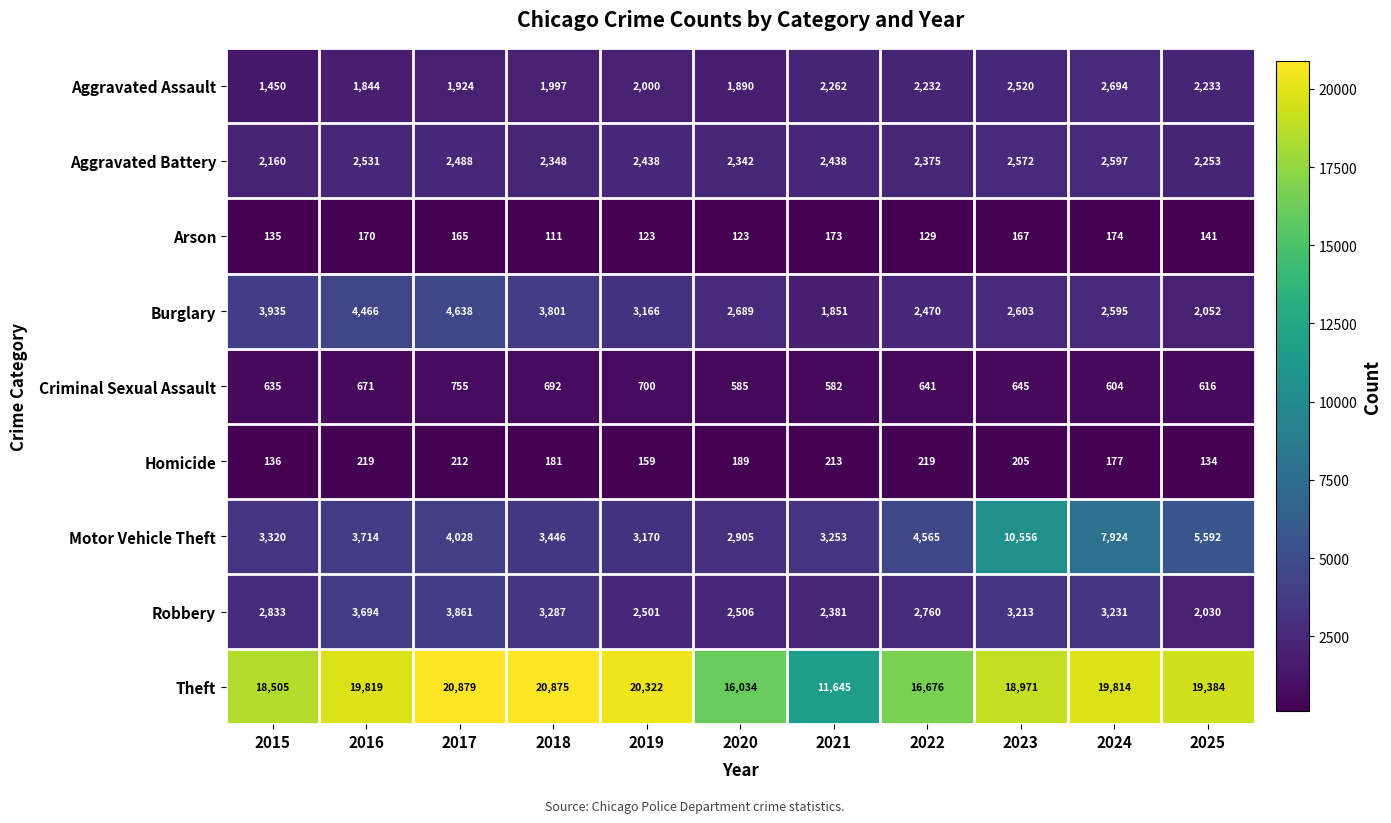

Read the Criminal Sexual Assault value at 2020, to the nearest 50.

600